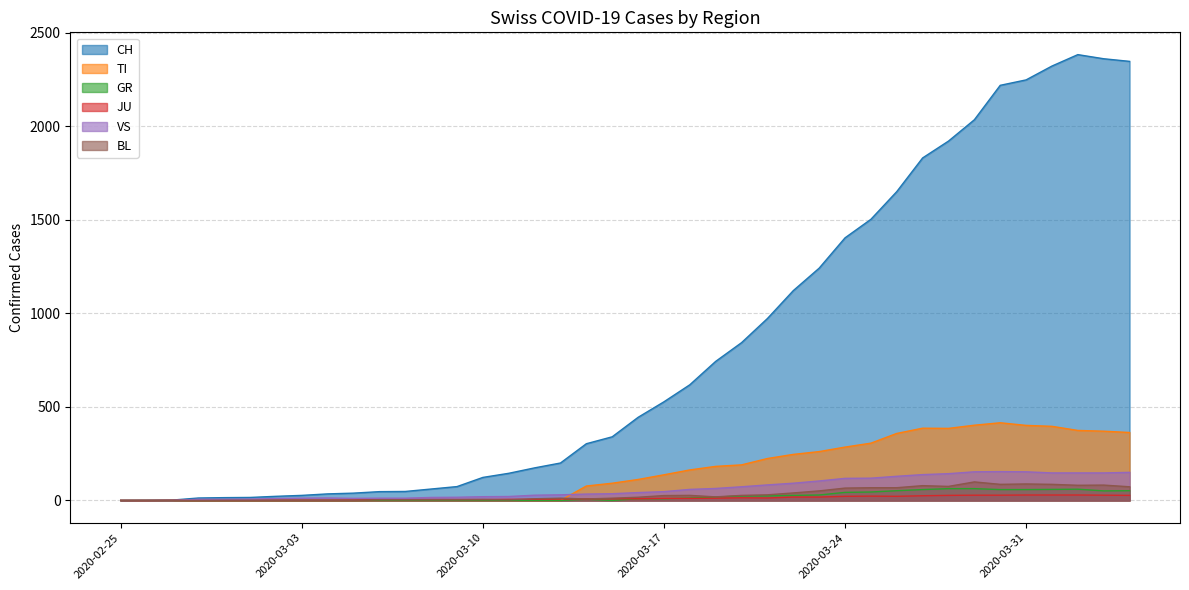

Which series has the largest total across all categories?

CH